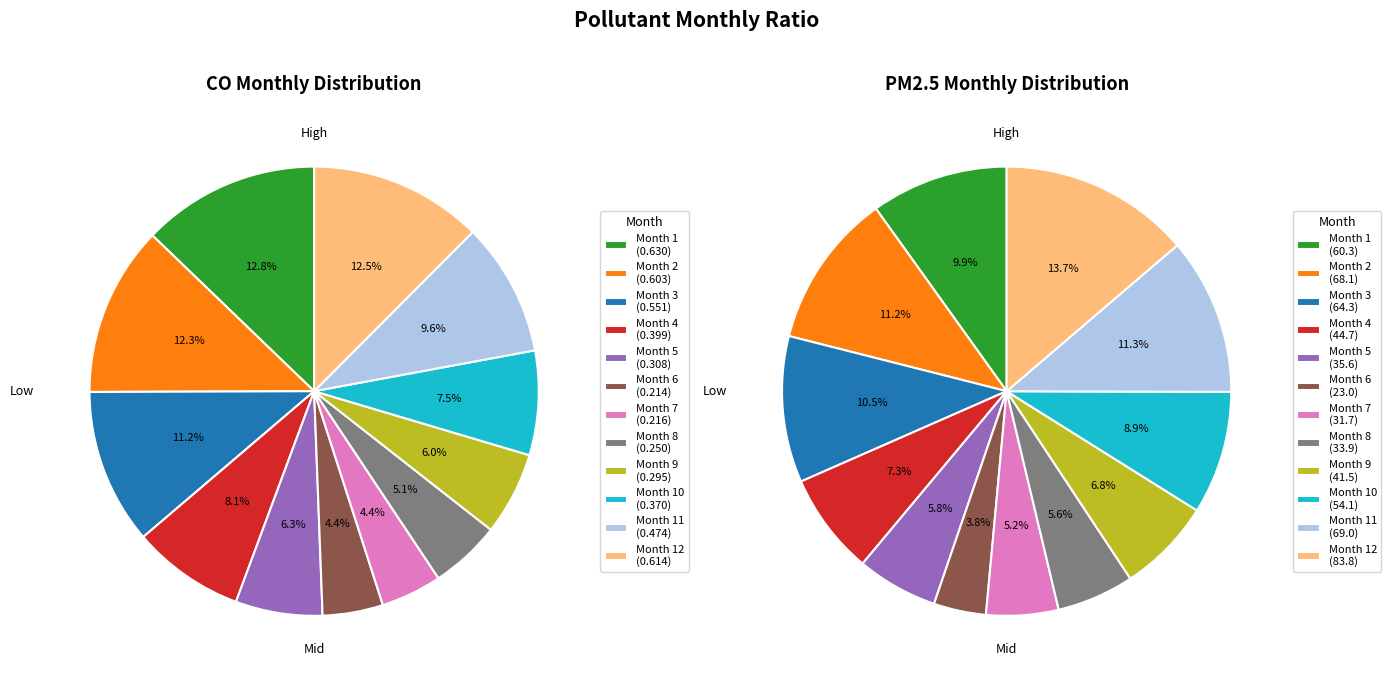

Between 4 and 1, which is larger?

1